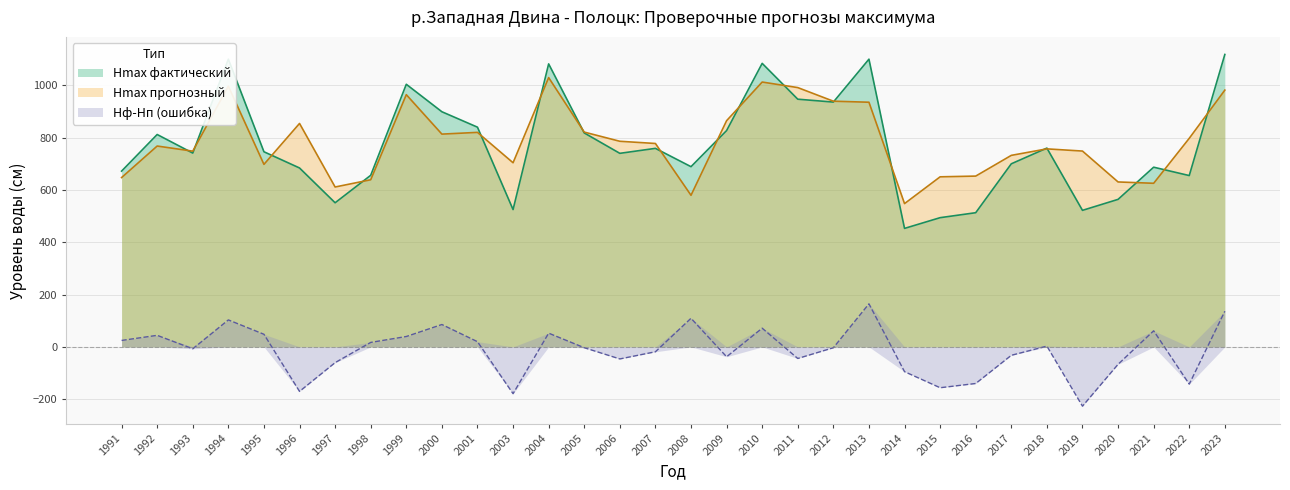

True or false: Hmax фактический has a value of 244.8 at 2009.

False